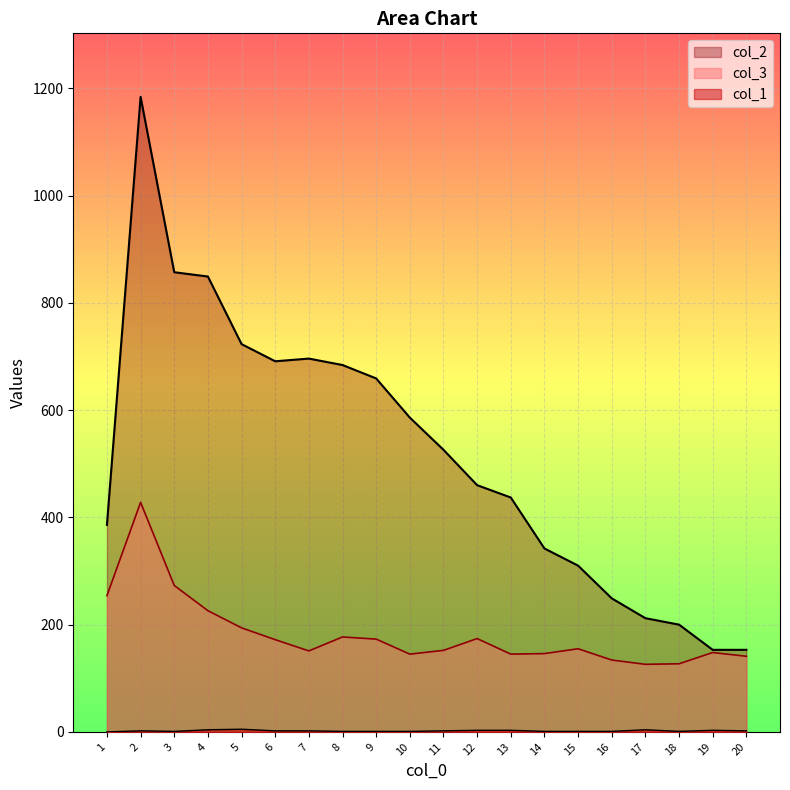

Rank the series by their average value, from lowest to highest.

col_1, col_3, col_2